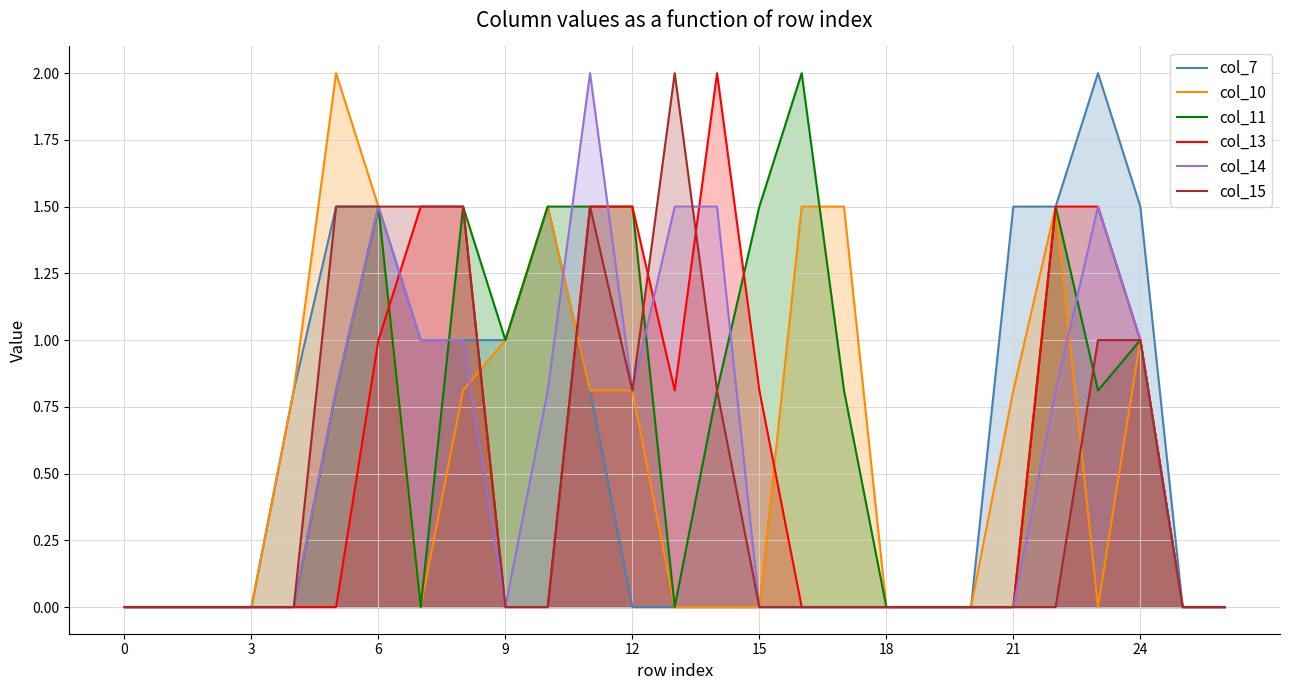

What are all the series names shown in the legend?

col_7, col_10, col_11, col_13, col_14, col_15